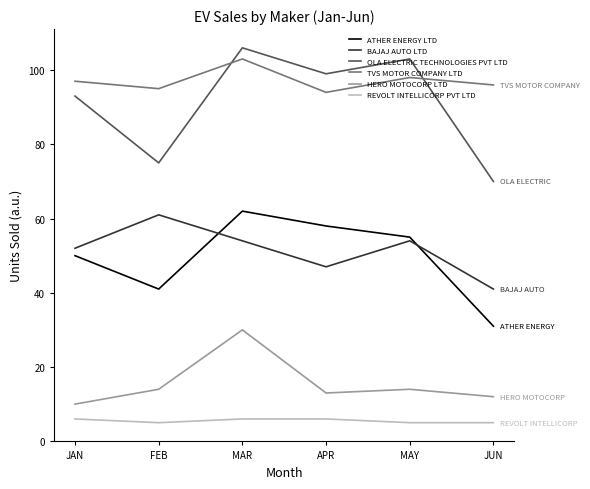

What is the greatest value displayed?

106